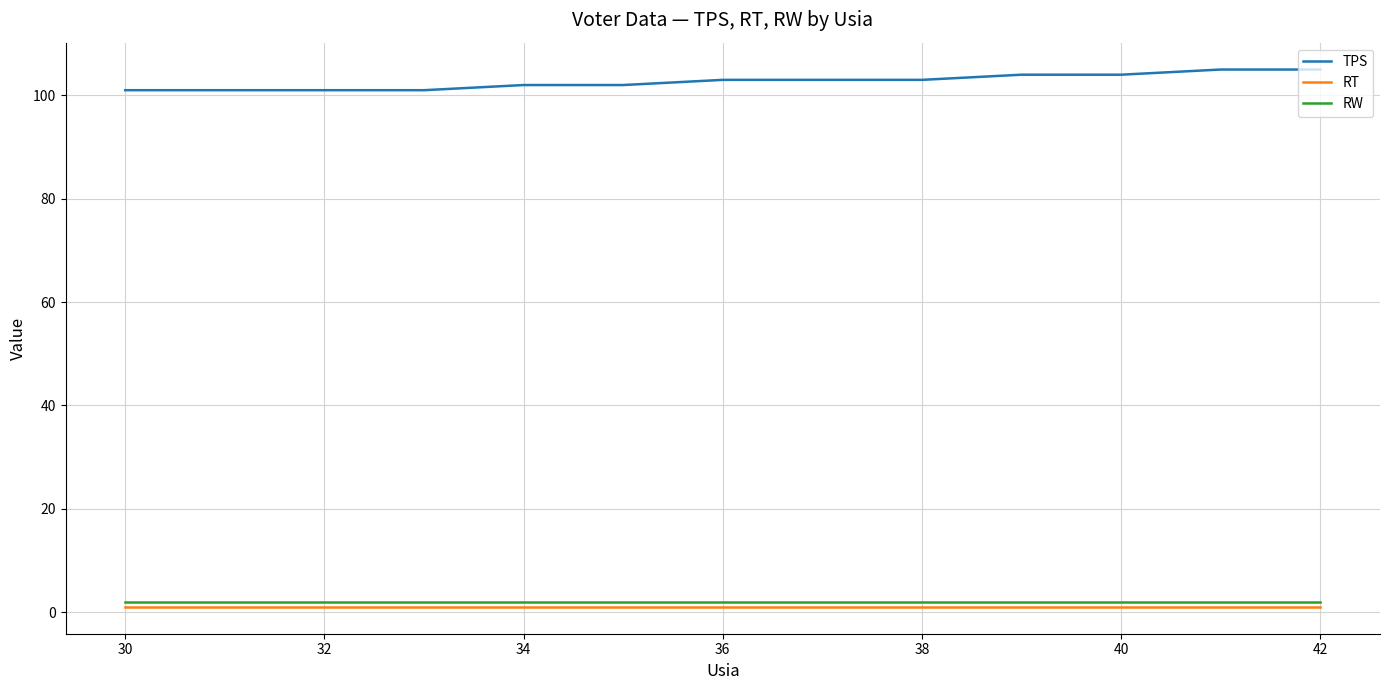

True or false: TPS and RW cross at least once.

False